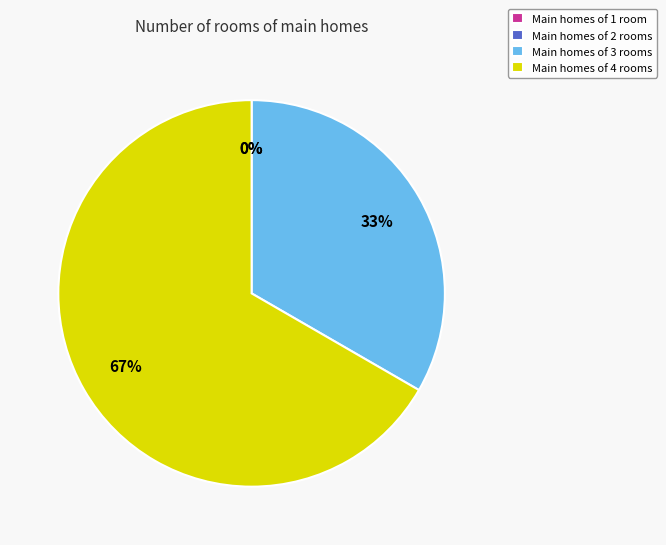

To the nearest percent, what is the average slice percentage?

25%